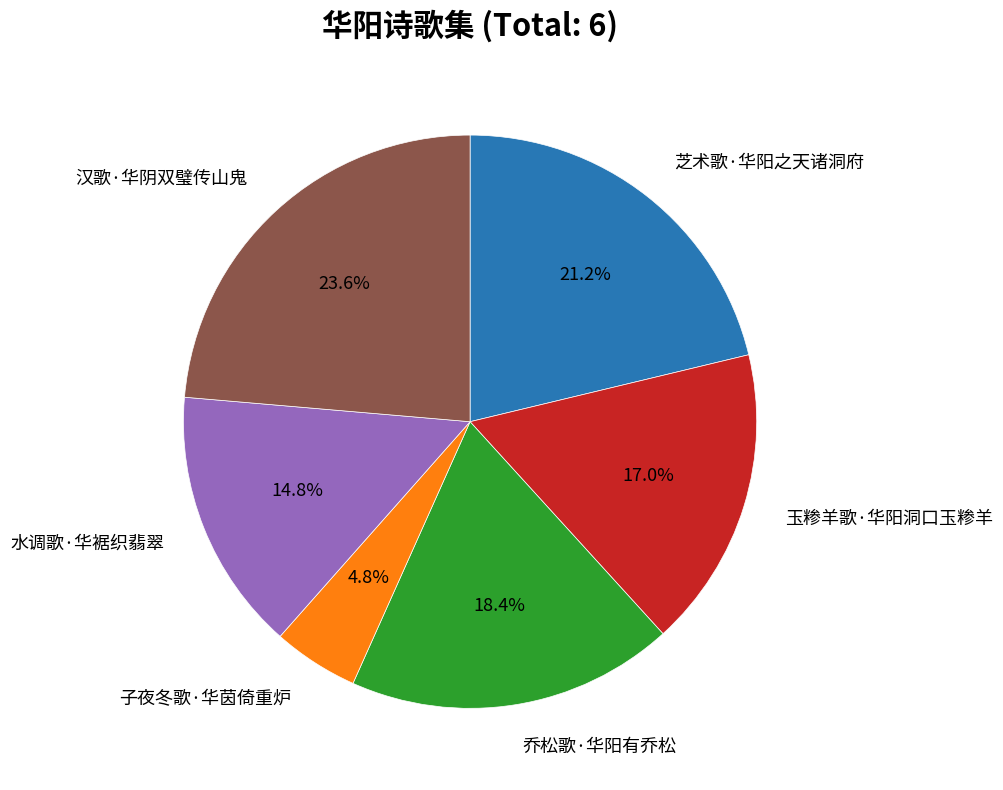

To the nearest percent, what is the difference between the largest and smallest slice percentages?

19%